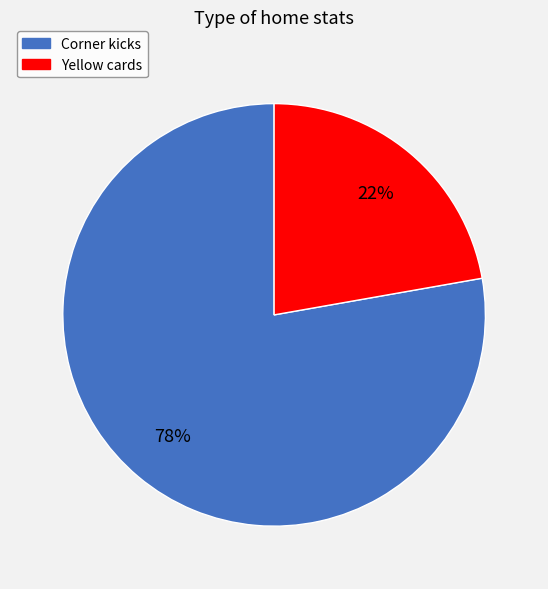

To the nearest percent, what is the combined percentage of Corner kicks and Yellow cards?

100%